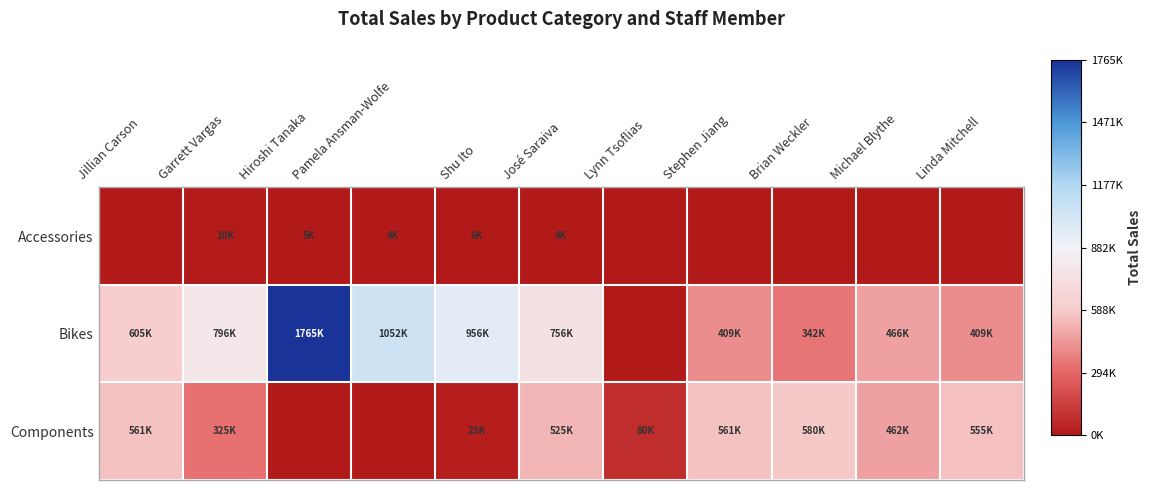

Reading left to right, extract all data points from this chart.

Accessories: Jillian Carson=0	Garrett Vargas=10400	Hiroshi Tanaka=5346	Pamela Ansman-Wolfe=4770	Shu Ito=6864	José Saraiva=4038	Lynn Tsoflias=0	Stephen Jiang=0	Brian Weckler=0	Michael Blythe=0	Linda Mitchell=0
Bikes: Jillian Carson=605586	Garrett Vargas=796825	Hiroshi Tanaka=1765699	Pamela Ansman-Wolfe=1052150	Shu Ito=956500	José Saraiva=756886	Lynn Tsoflias=0	Stephen Jiang=409836	Brian Weckler=342996	Michael Blythe=466242	Linda Mitchell=409050
Components: Jillian Carson=561000	Garrett Vargas=325350	Hiroshi Tanaka=0	Pamela Ansman-Wolfe=0	Shu Ito=23492	José Saraiva=525745	Lynn Tsoflias=80400	Stephen Jiang=561111	Brian Weckler=580633	Michael Blythe=462353	Linda Mitchell=555439